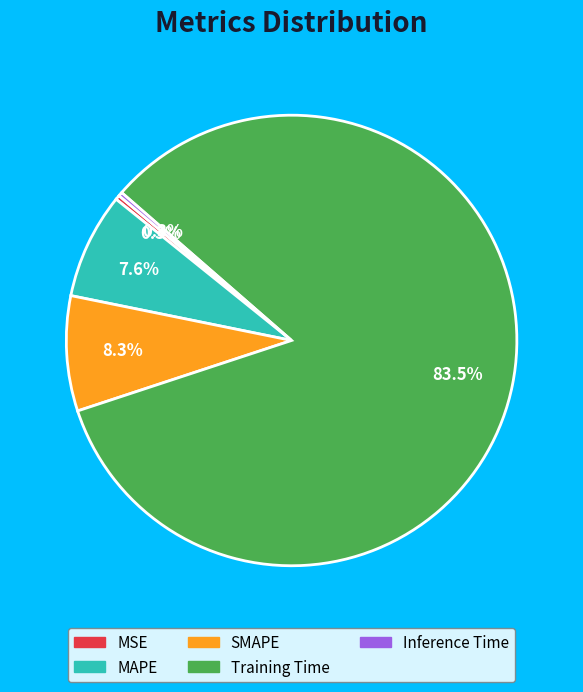

Which has a higher value, MAPE or Training Time?

Training Time